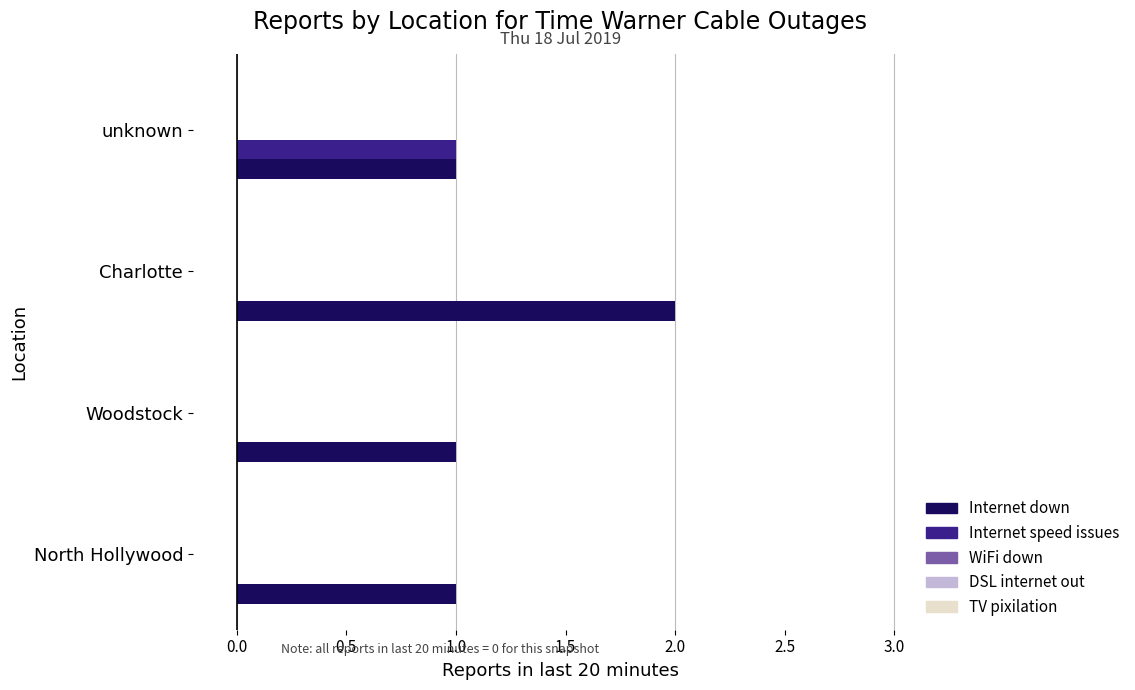

The Internet speed issues series shows 1 at unknown. True or false?

True